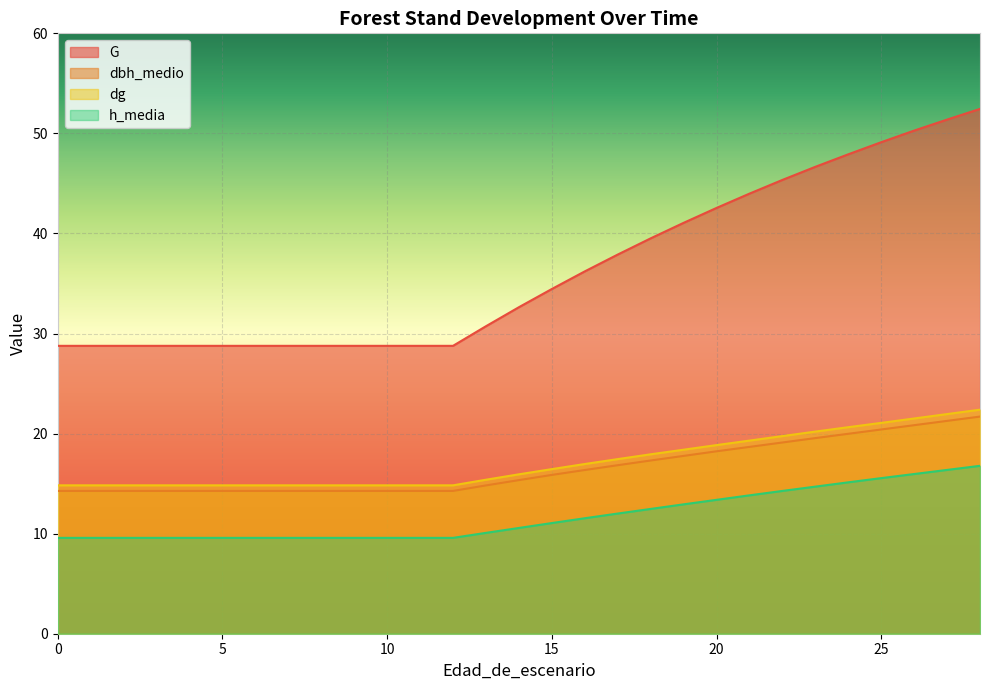

True or false: dbh_medio and dg intersect in this chart.

False